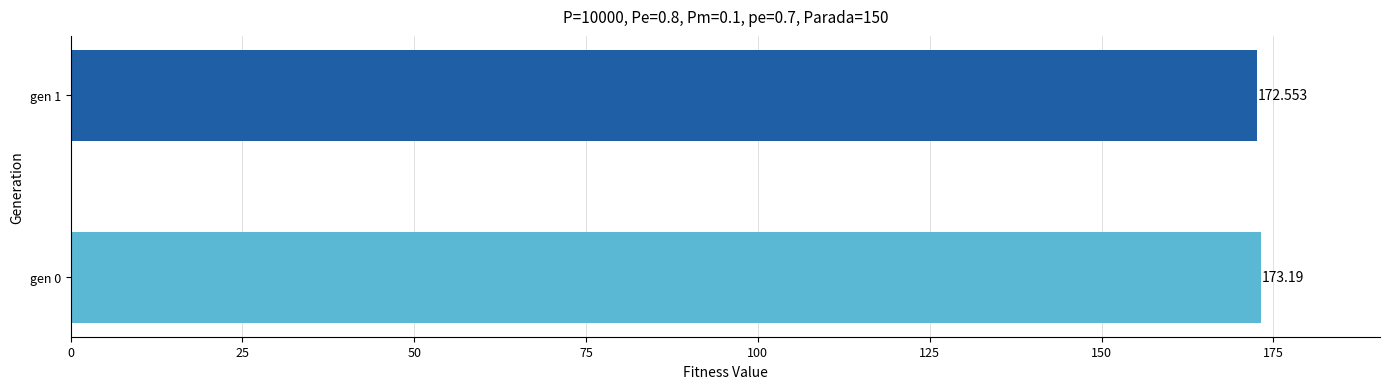

What is the average value?

172.9